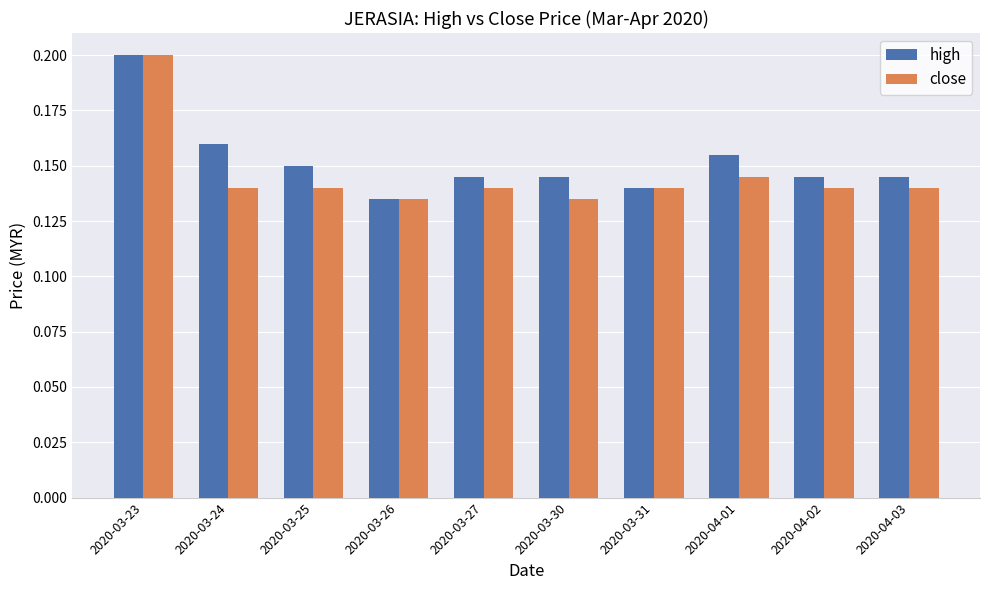

Is it true that close equals 0.2 at 2020-03-30?

False